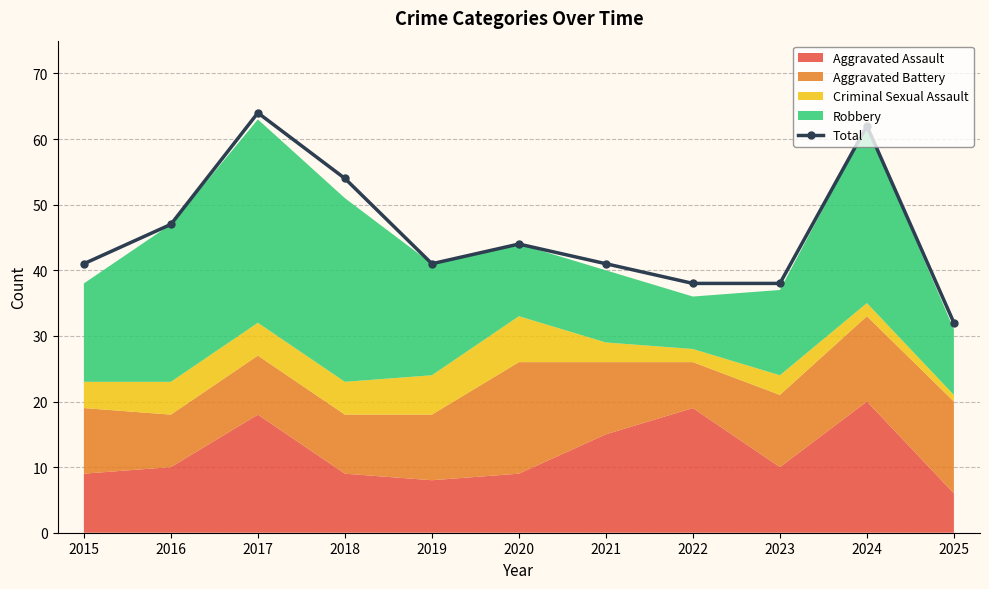

Where is the data nearest to the value 48?

2016